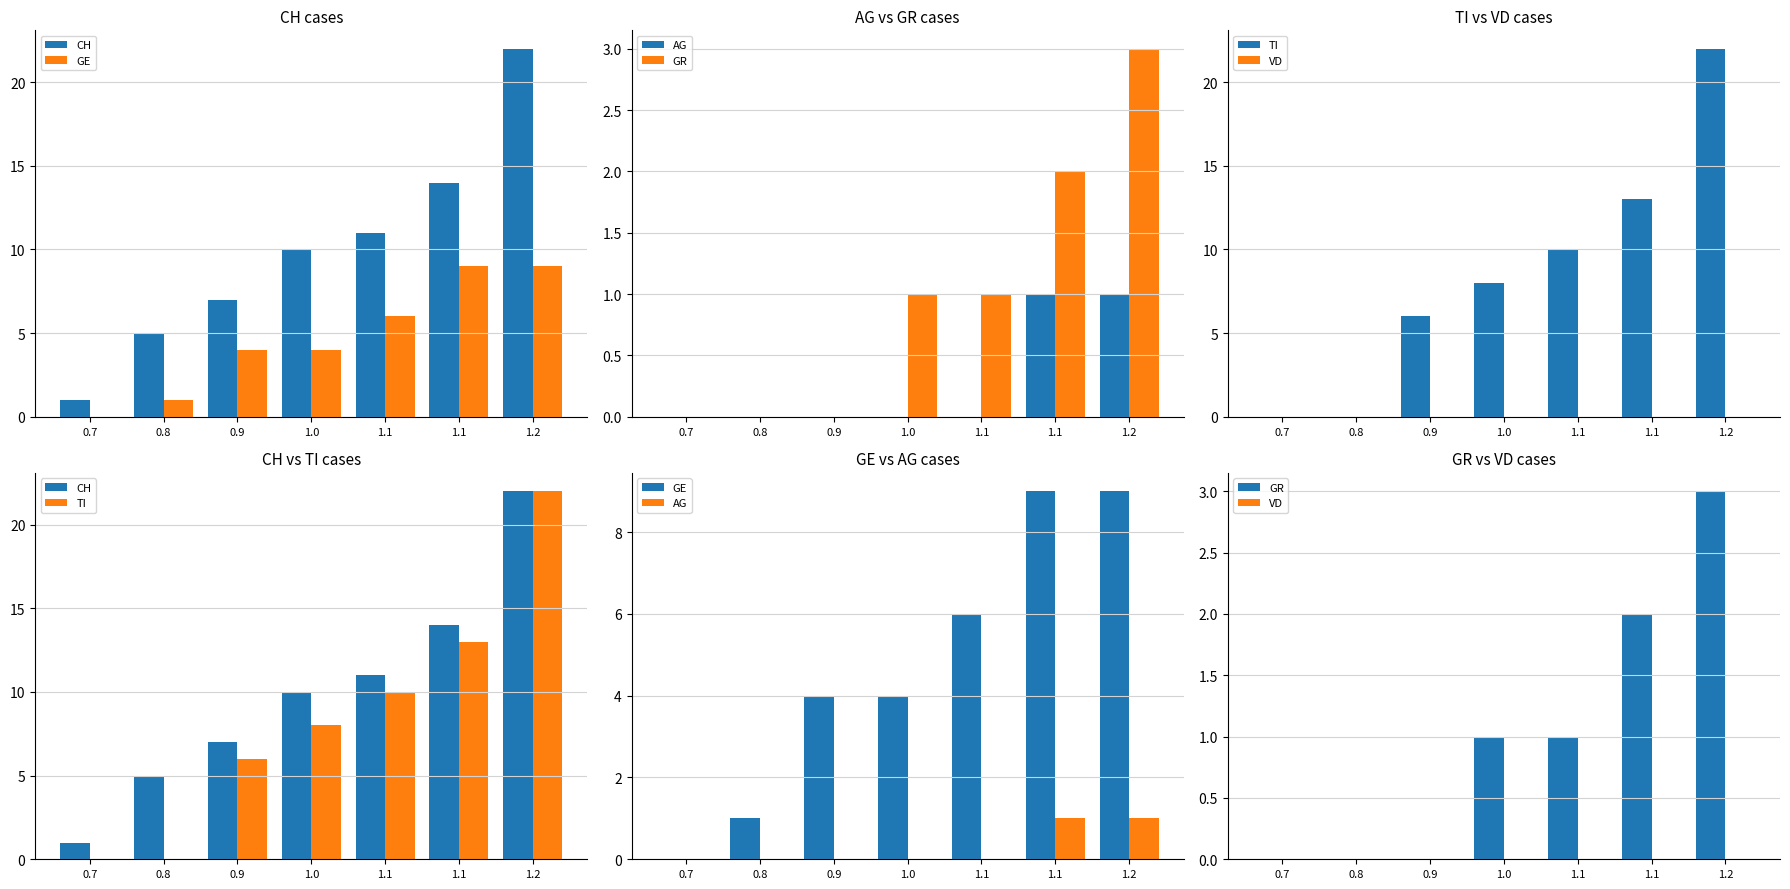

Reading left to right, what are all the values shown in this chart?

CH: 1	5	7	10	11	14	22
GE: 0	1	4	4	6	9	9
AG: 0	0	0	0	0	1	1
GR: 0	0	0	1	1	2	3
TI: 0	0	6	8	10	13	22
VD: 0	0	0	0	0	0	0